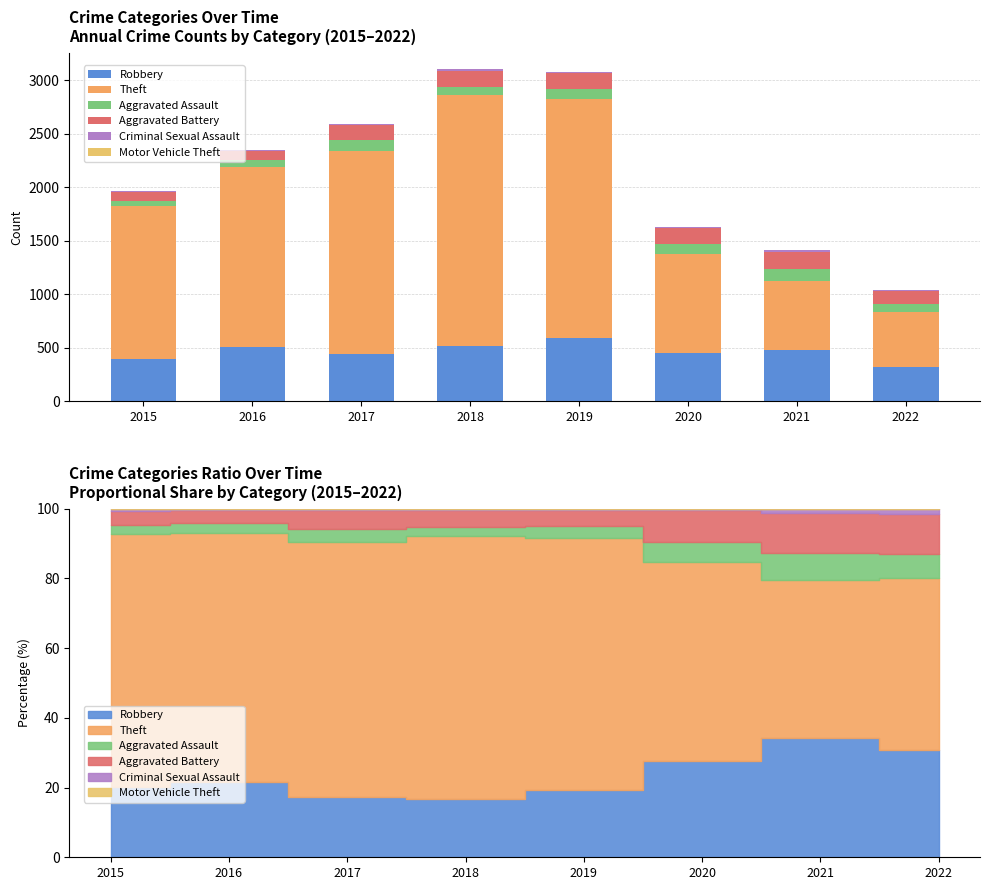

True or false: Aggravated Battery has a value of 92 at 2020.

False